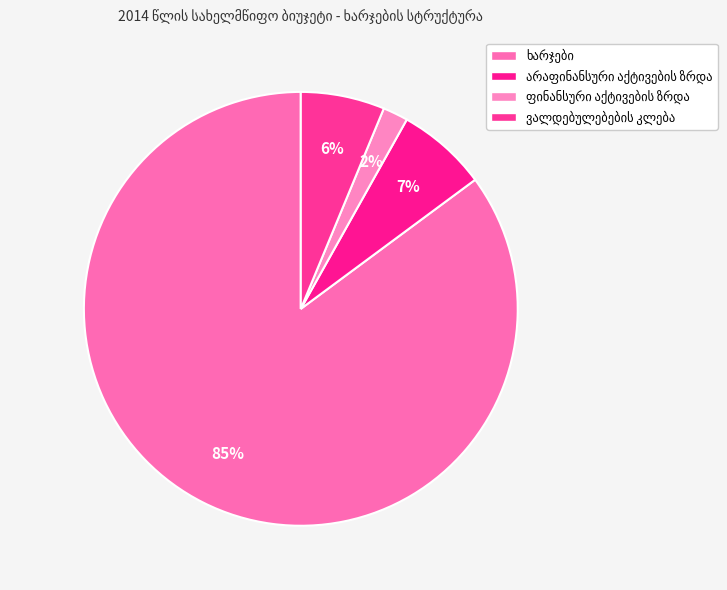

How many slices are in this pie chart?

4